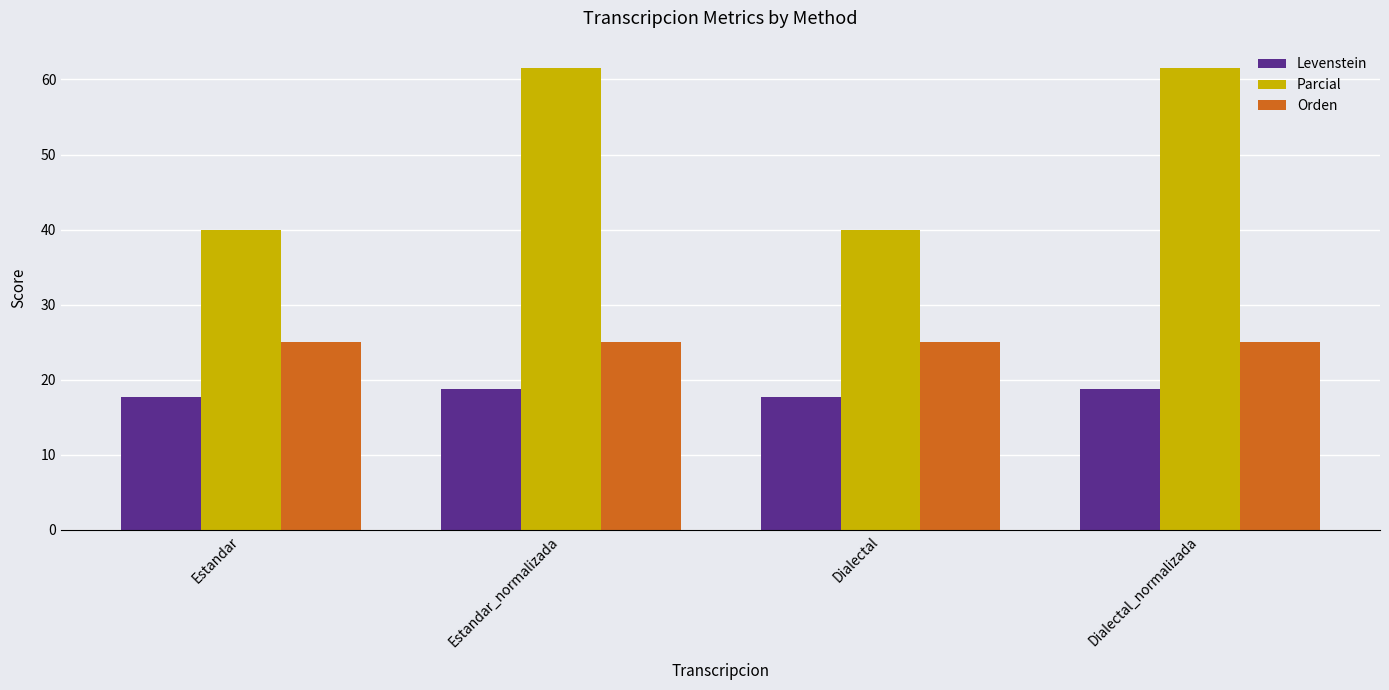

Are the bars grouped side by side (vs. stacked)?

Yes